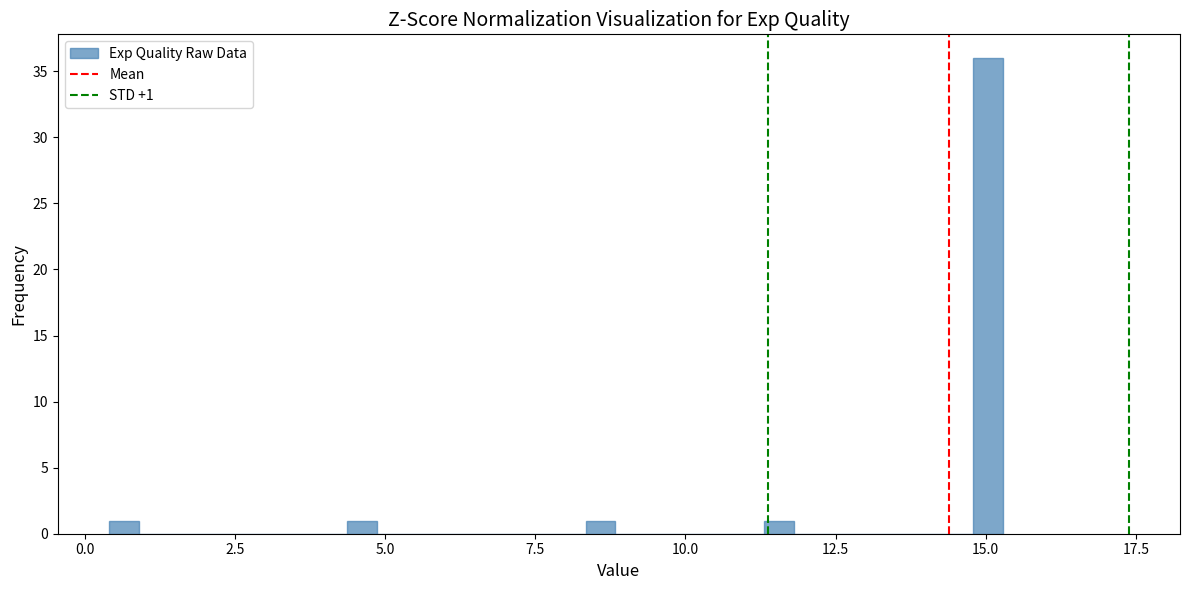

Read against the x-axis, roughly where is the centre of the tallest bar?

15.0